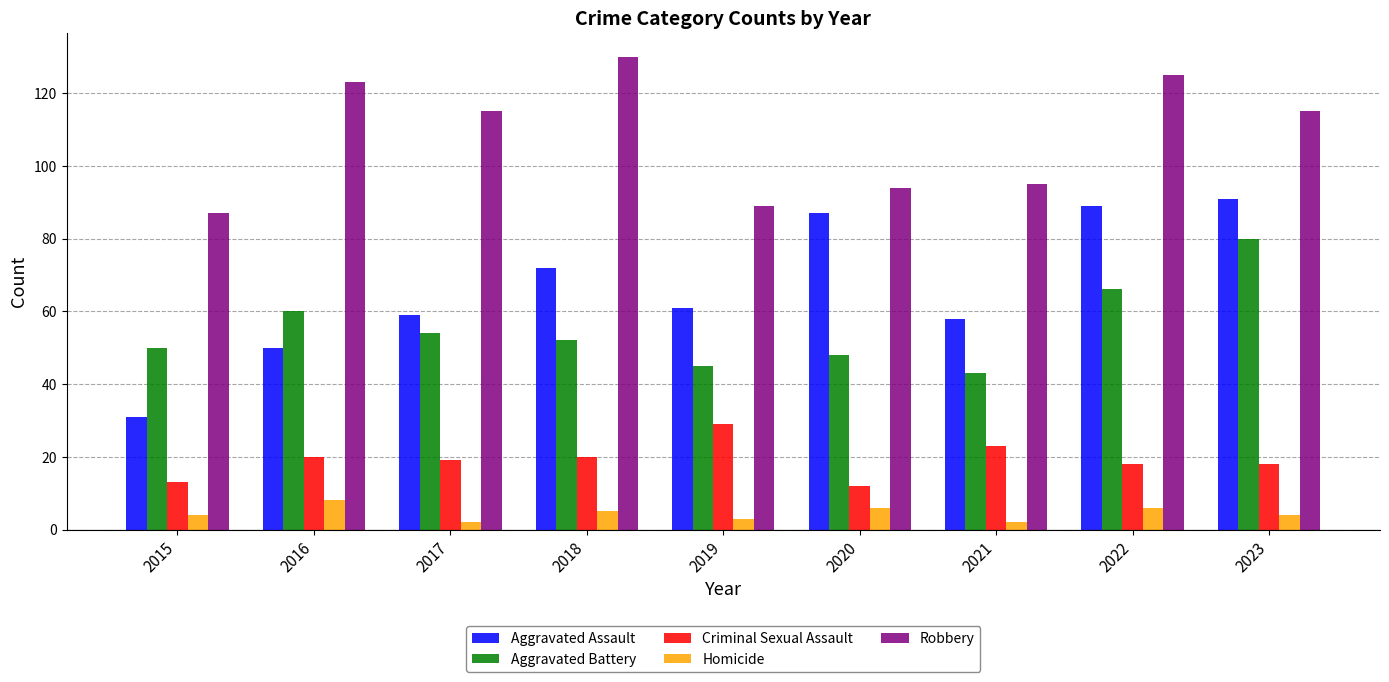

Read the Aggravated Battery value at 2023, to the nearest 5.

80